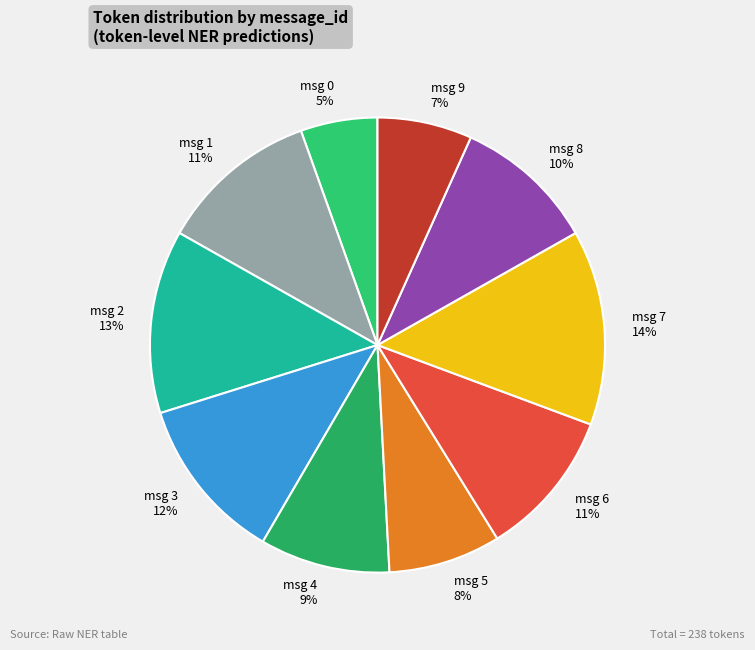

Between msg 8 and msg 9, which is larger?

msg 8